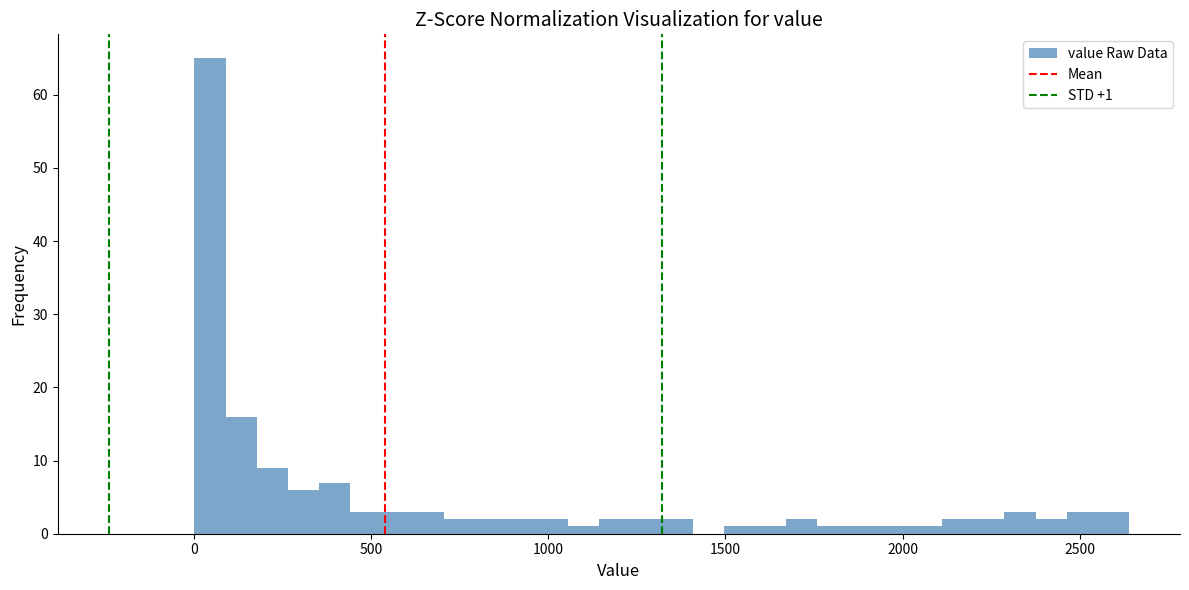

Read against the x-axis, roughly where is the centre of the tallest bar?

50